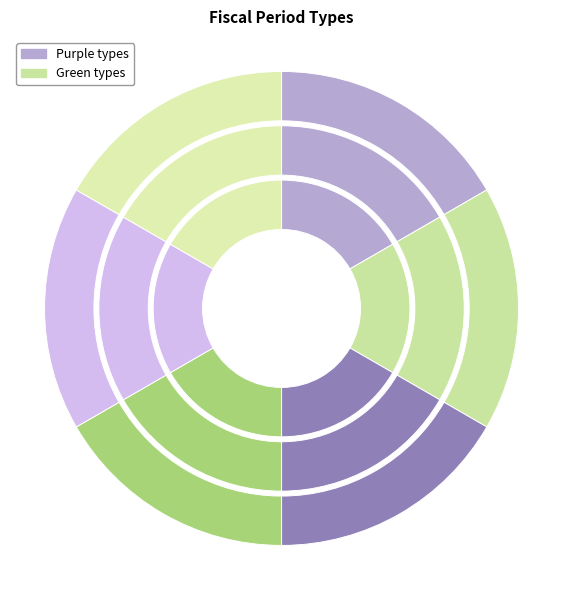

Count the number of slices in the pie.

6